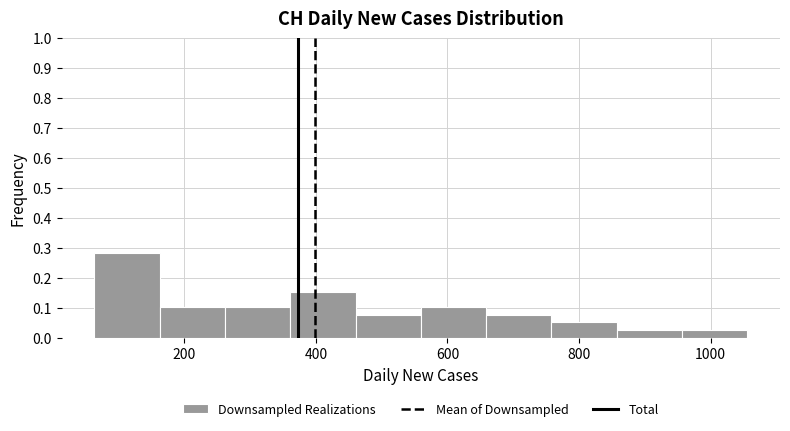

Over which range of the x-axis is the bar tallest?

60 to 160